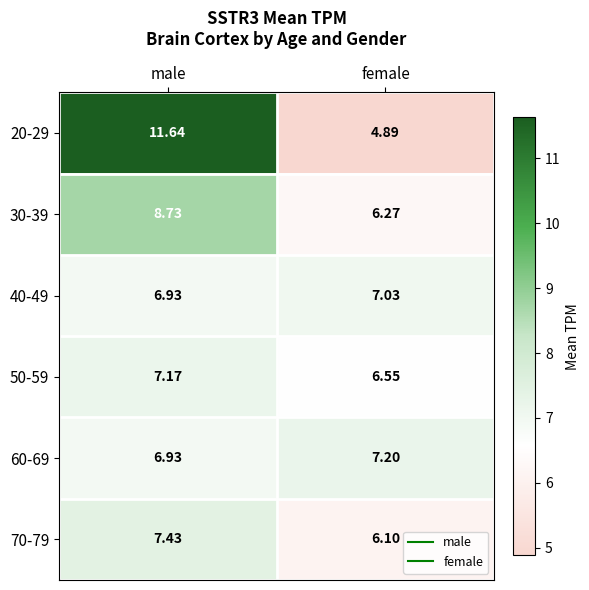

Rank the categories by 50-59 value from lowest to highest.

female, male